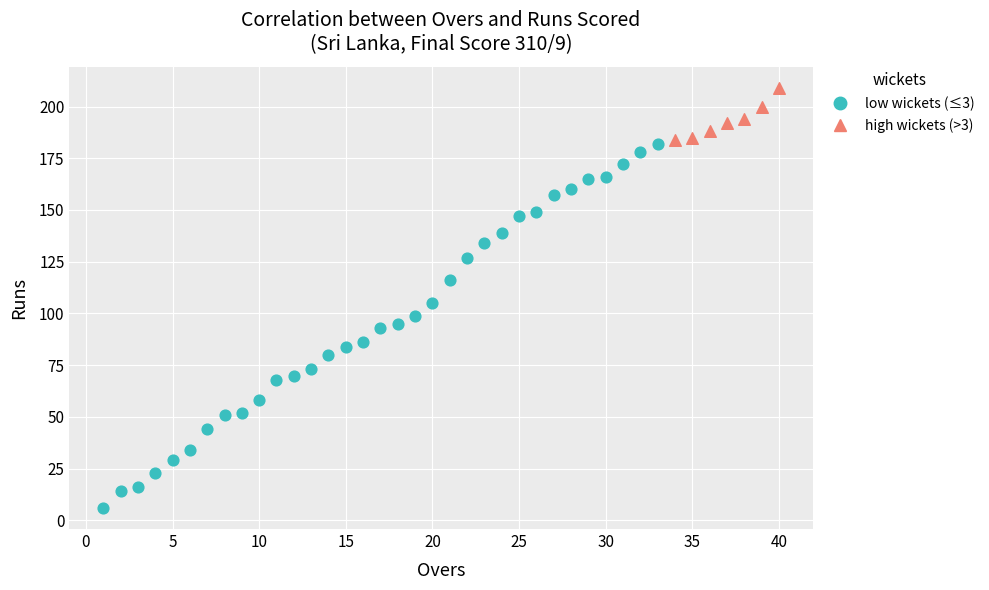

Which series reaches the minimum Y coordinate?

low wickets (≤3)